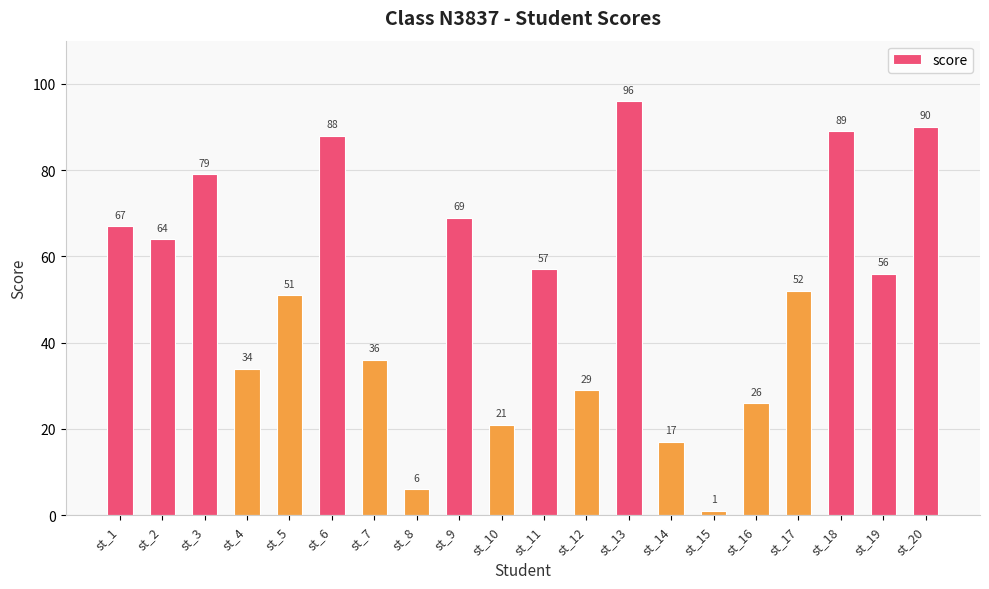

How many data points are less than 56?

10